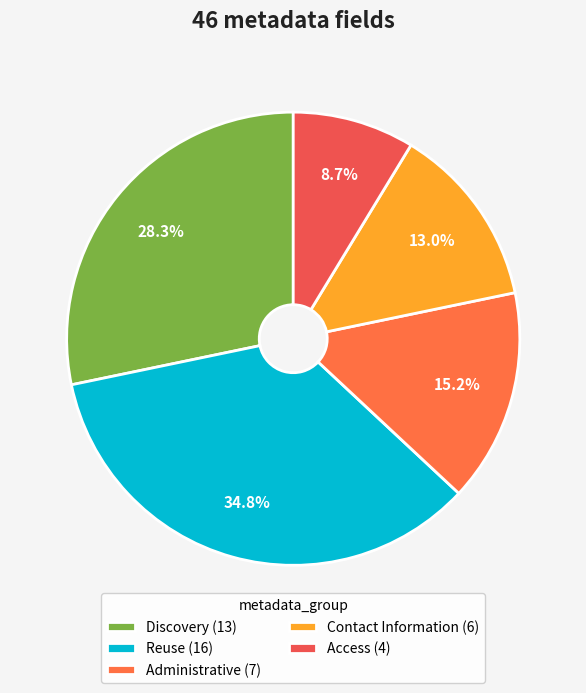

Which slice is the smallest?

Access